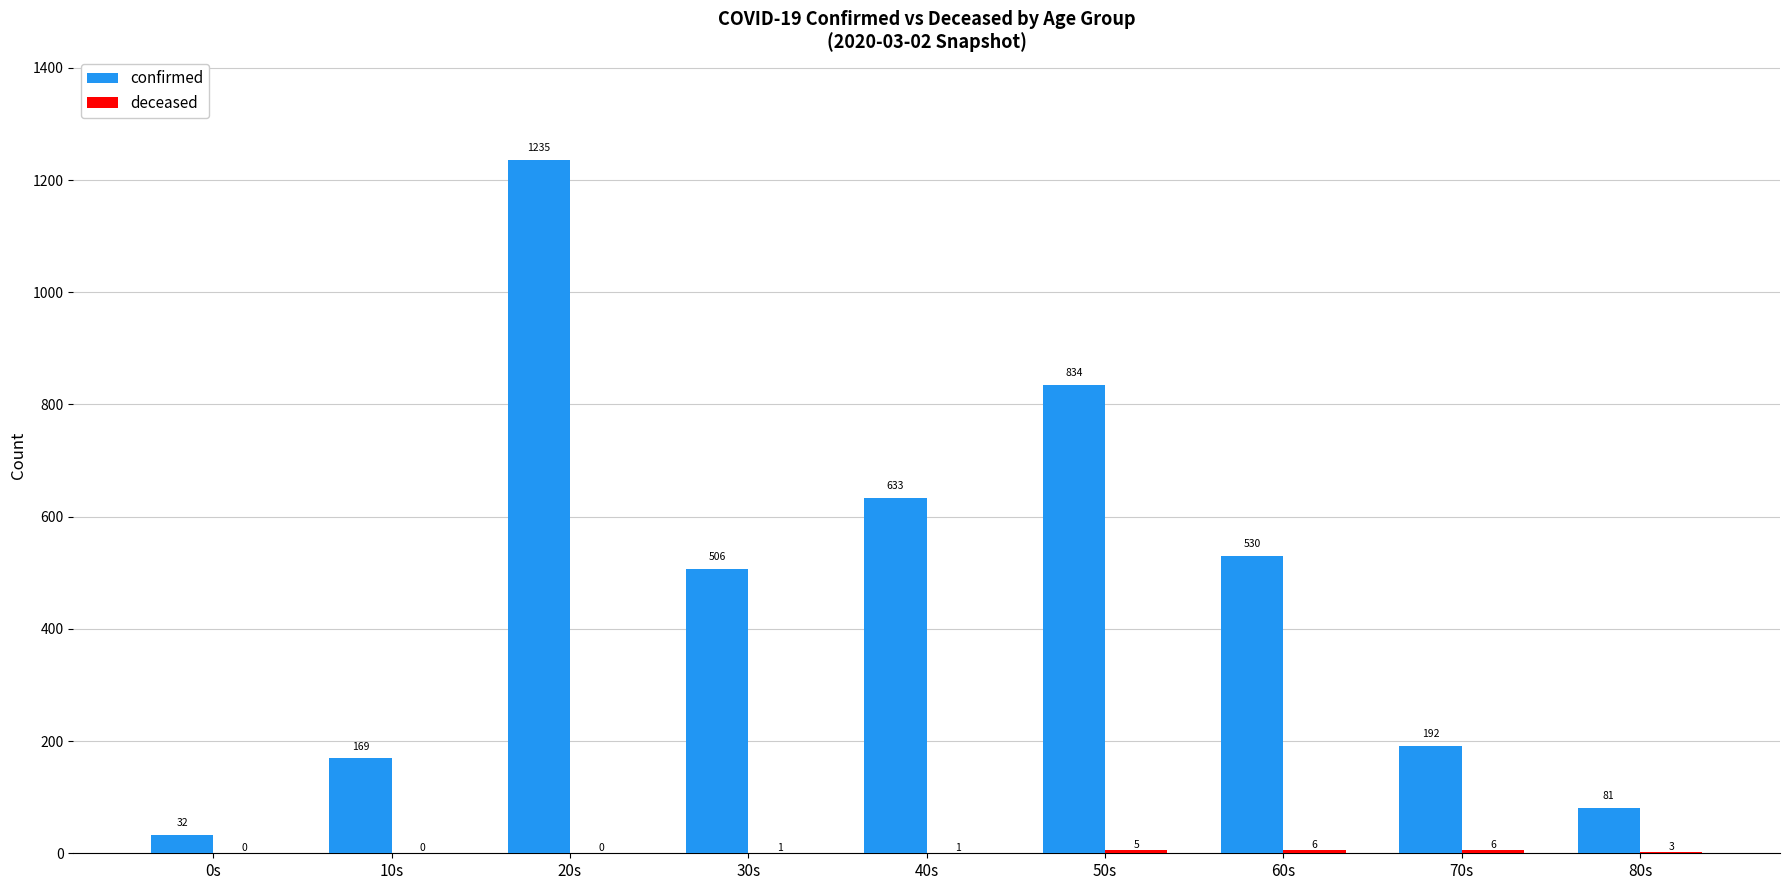

What is the greatest value displayed?

1235